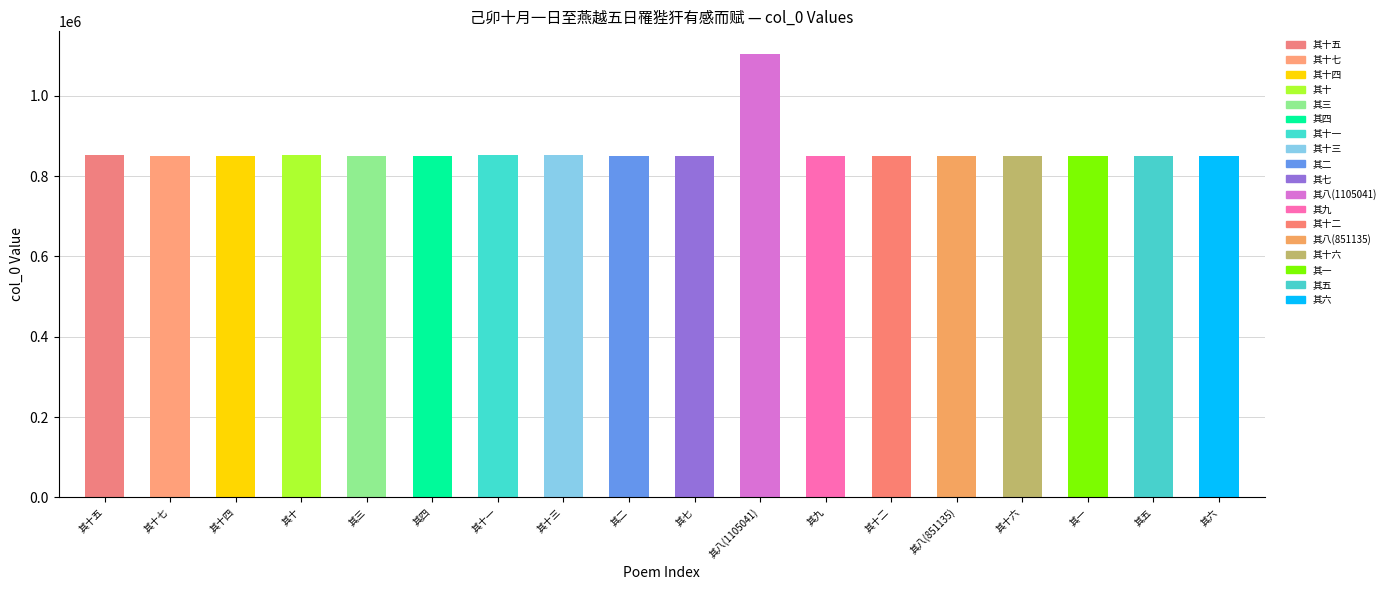

What is the sum of the values at 其八(1105041) and 其十一?

1956472